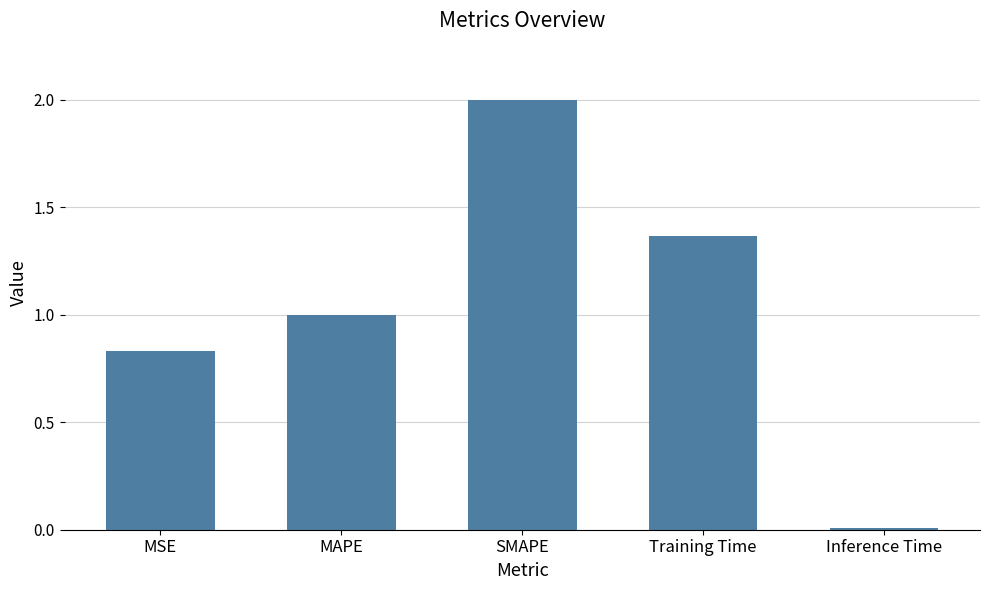

The value at Training Time is 1.9. True or false?

False